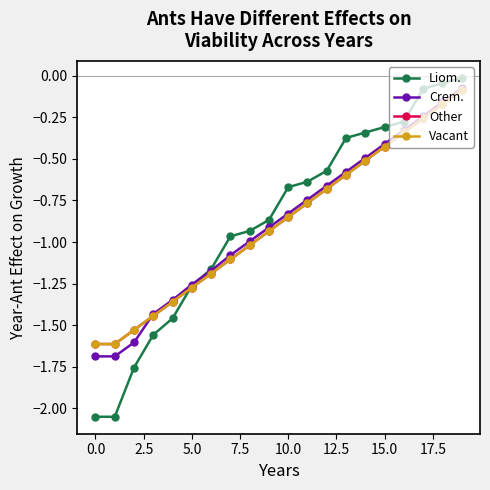

What is the smallest value displayed?

-2.1